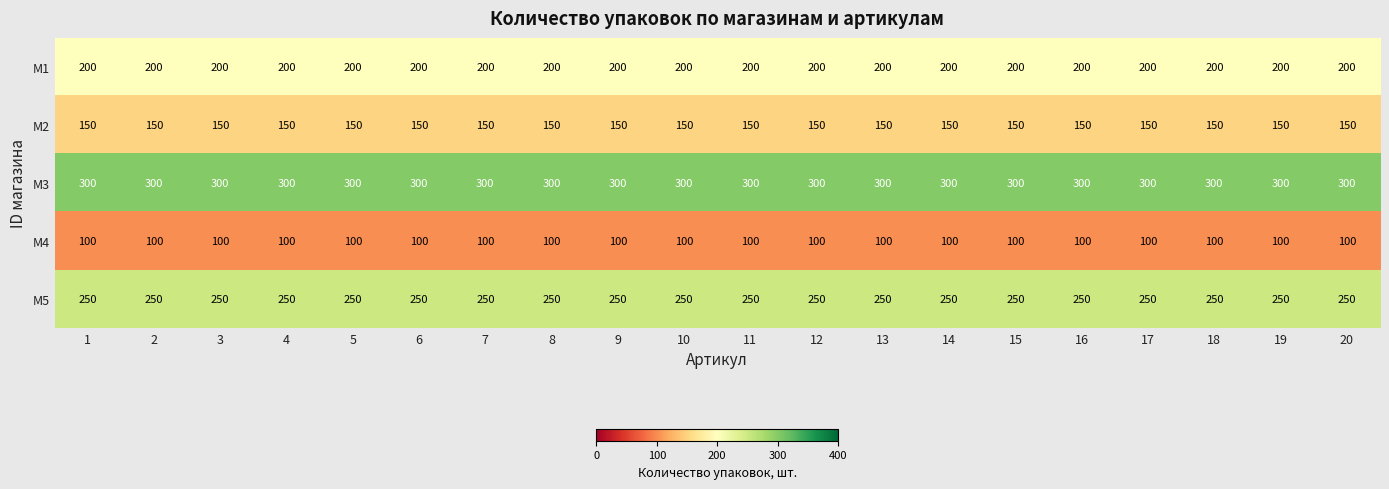

At how many categories does at least one series exceed 291?

20